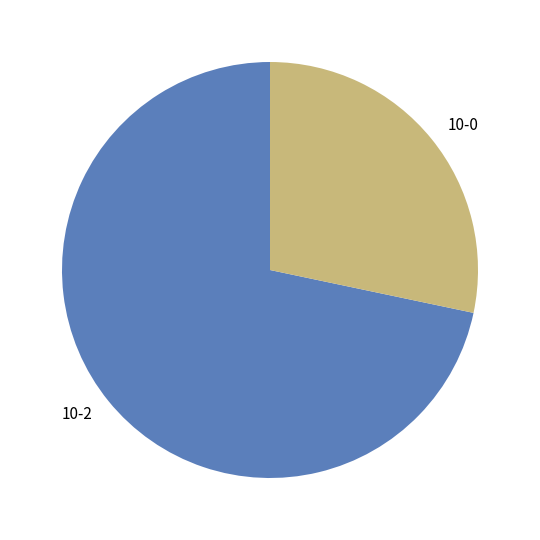

Which category has the smallest portion of the pie?

10-0